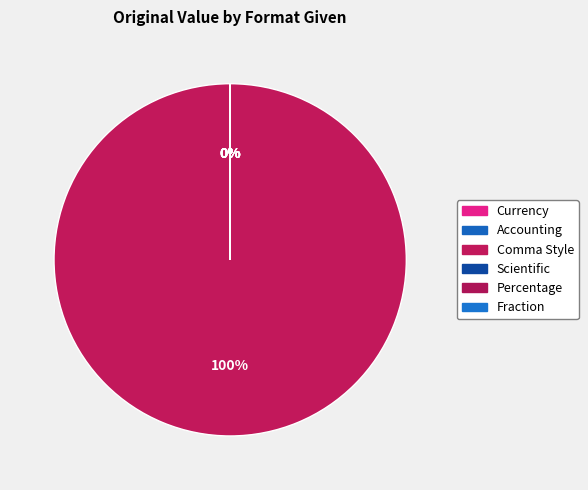

The Currency slice represents 0% of the pie. True or false?

True